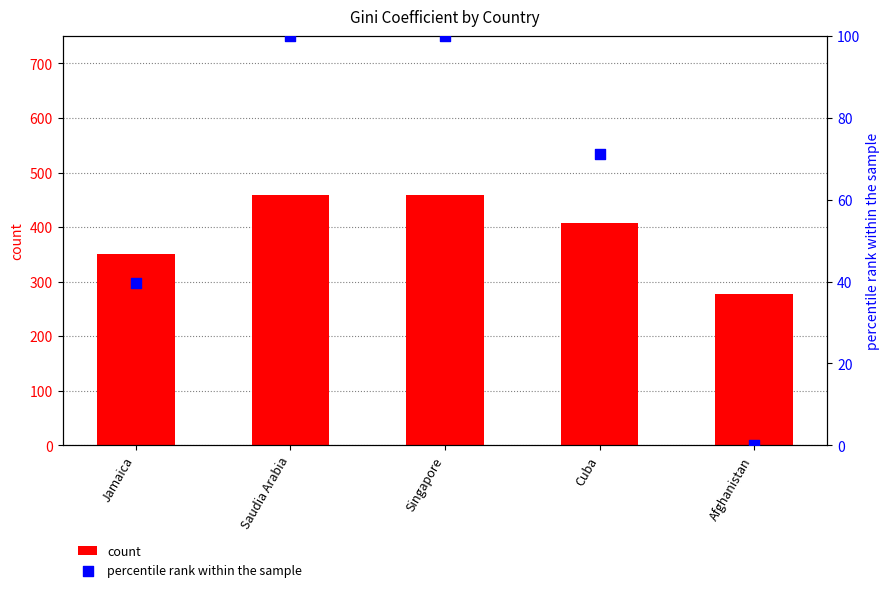

Which series reaches the maximum Y coordinate?

count